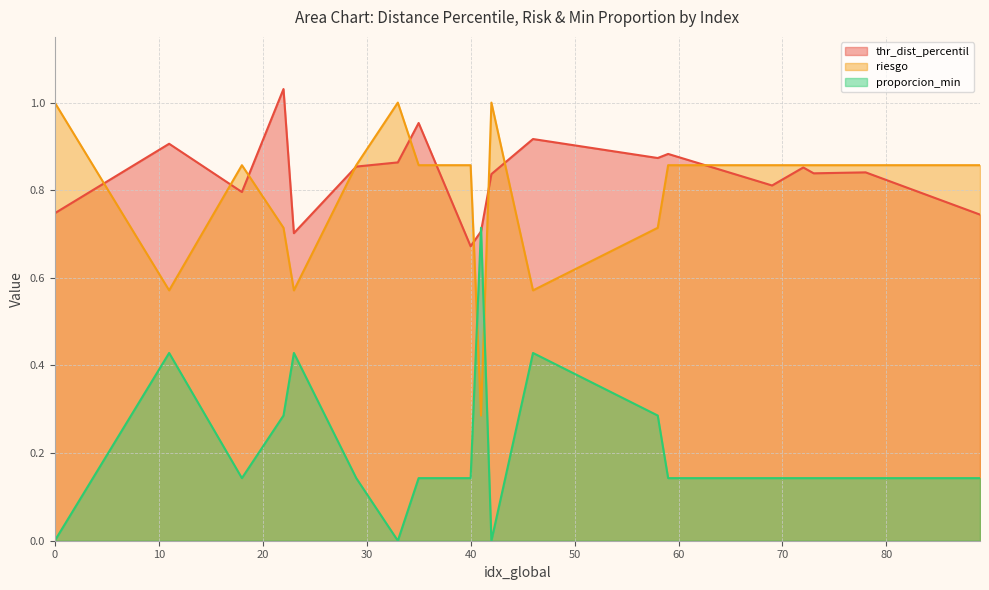

How many lines are shown in the chart?

3